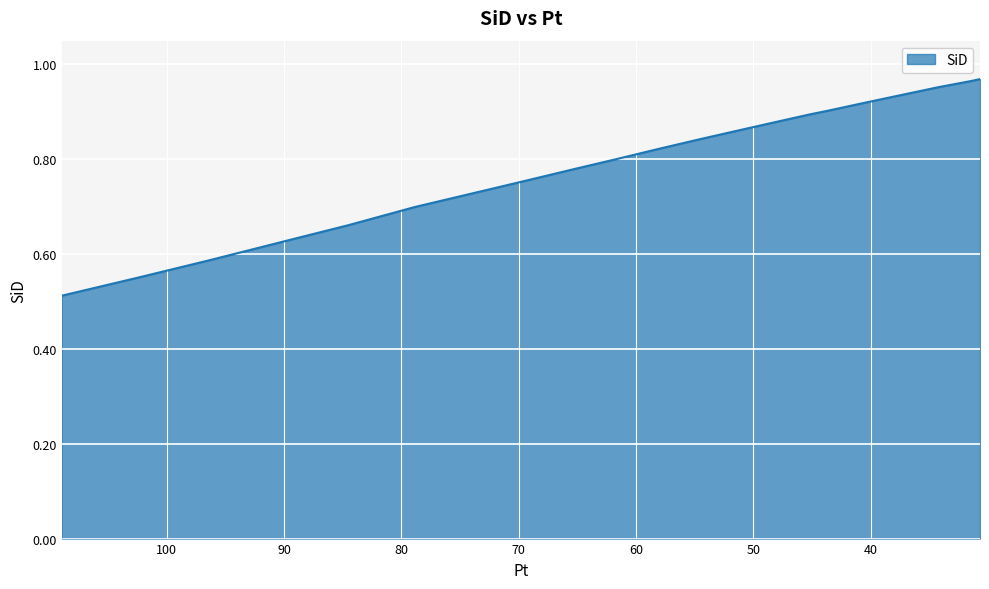

Where is the data nearest to the value 0?

108.94